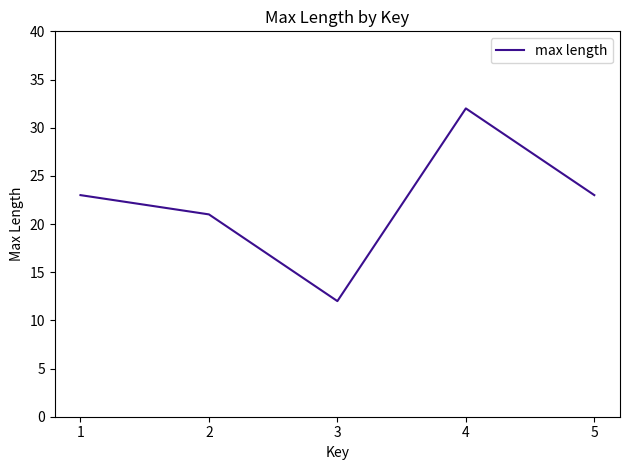

The chart shows a value of 12 at 3. True or false?

True